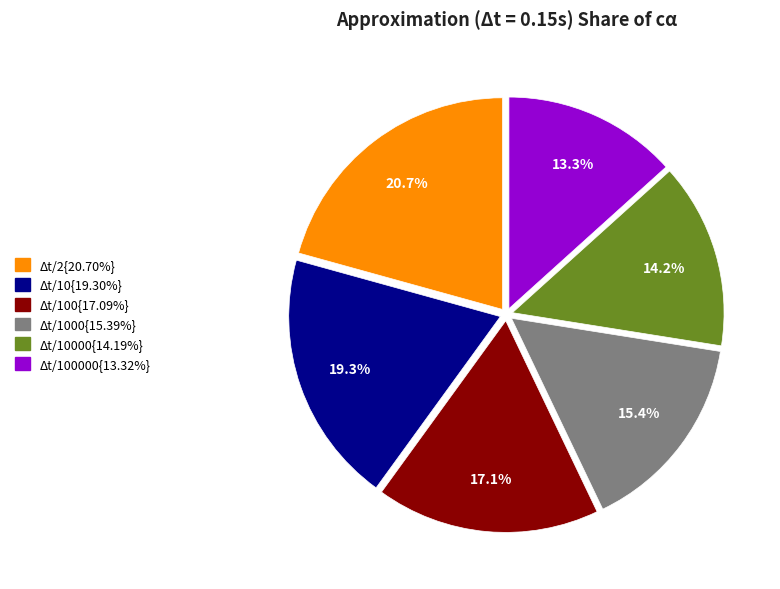

Is there a majority slice in this chart?

No